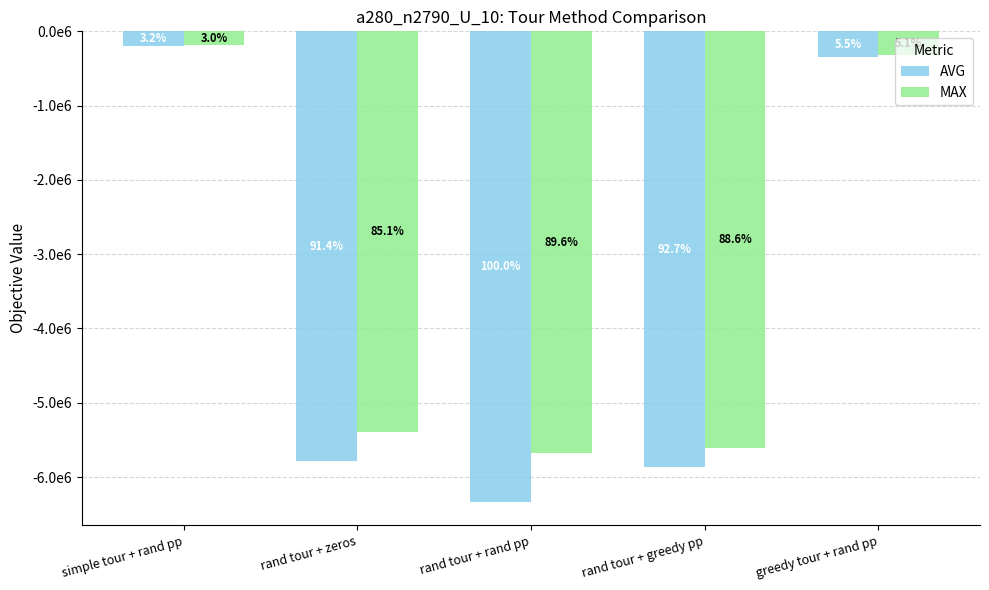

Is it true that AVG equals -90154.3 at simple tour + rand pp?

False